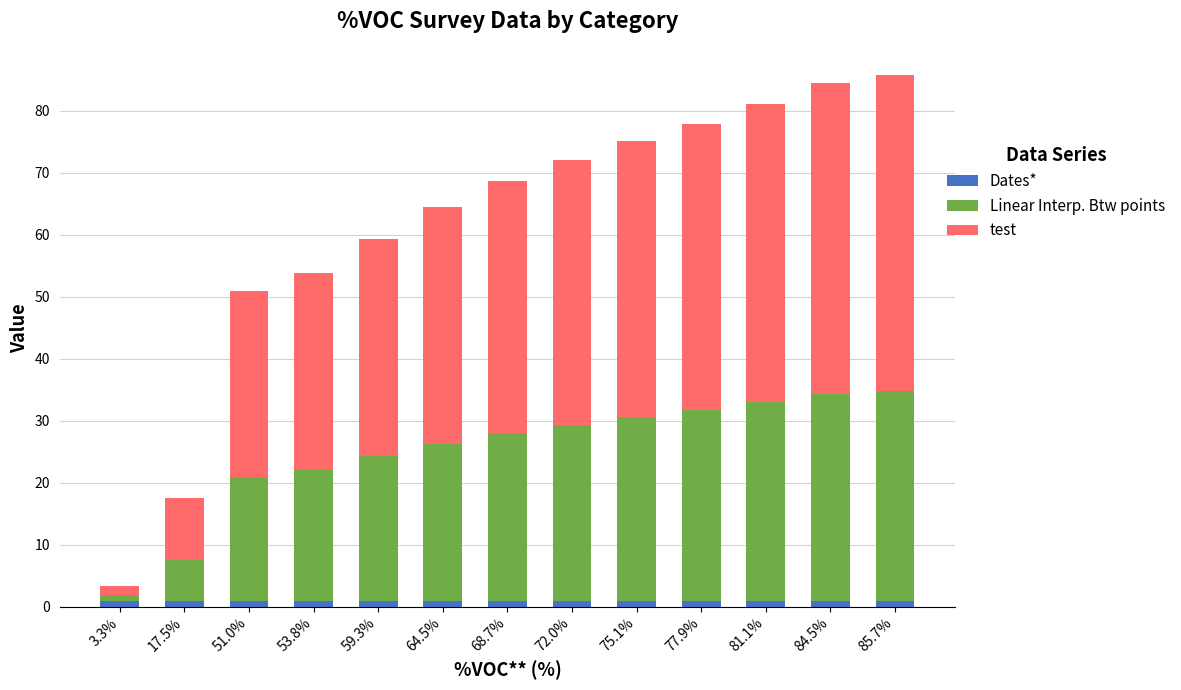

How many categories are shown in the chart?

13